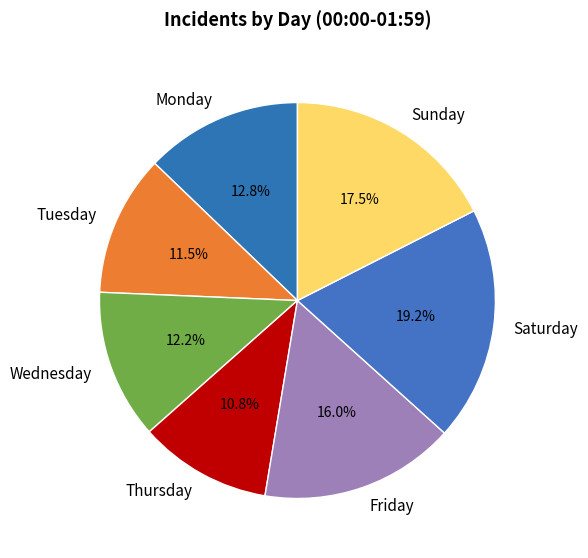

Approximately how many times larger is the value at Saturday compared to Thursday?

1.8